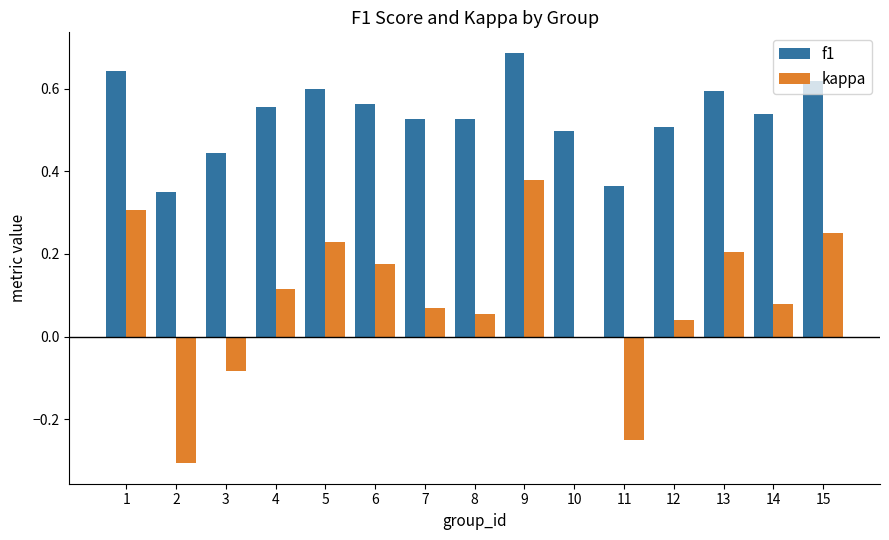

Between 6 and 10, which series saw the biggest shift?

kappa